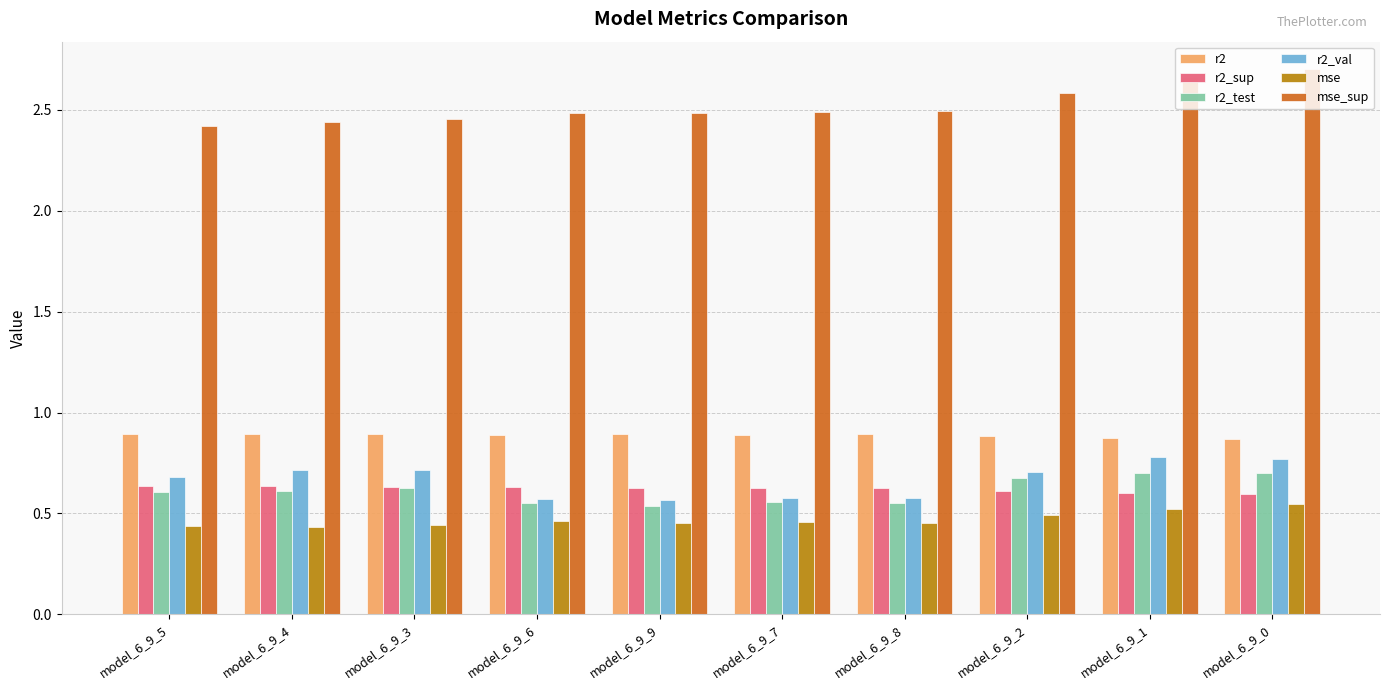

Count the number of data series in this chart.

6